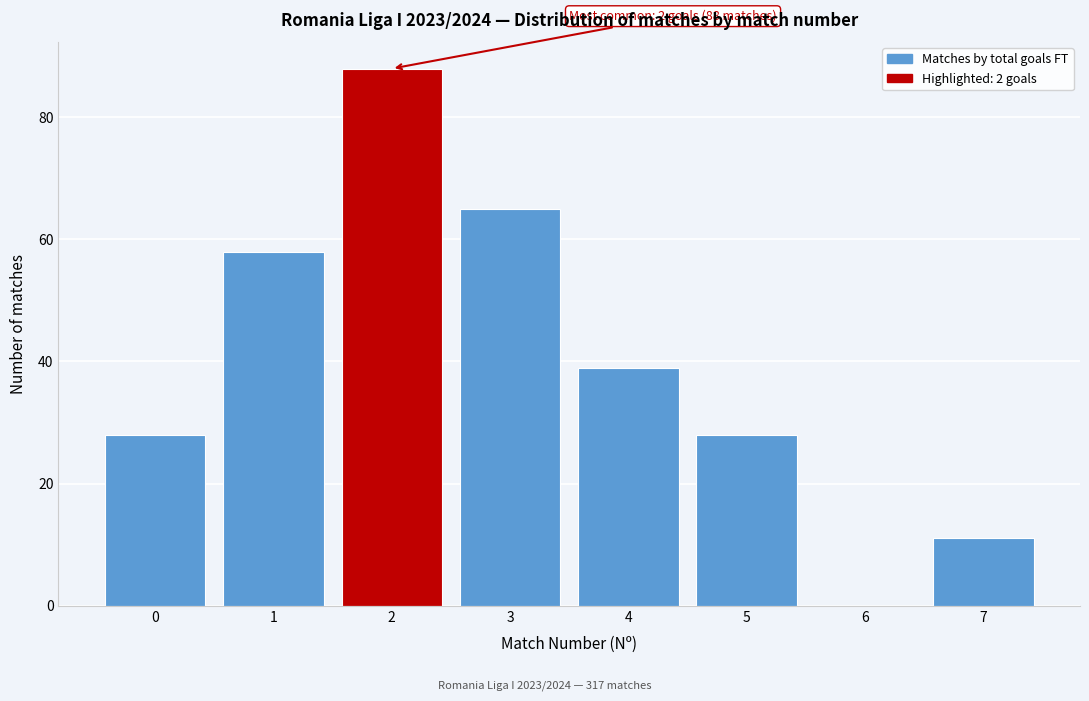

Which range on the x-axis has the tallest bar?

1.5 to 2.5